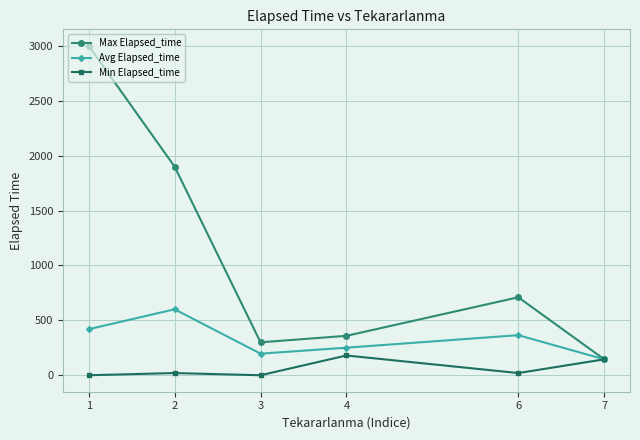

Between 1 and 6, which series saw the biggest shift?

Max Elapsed_time